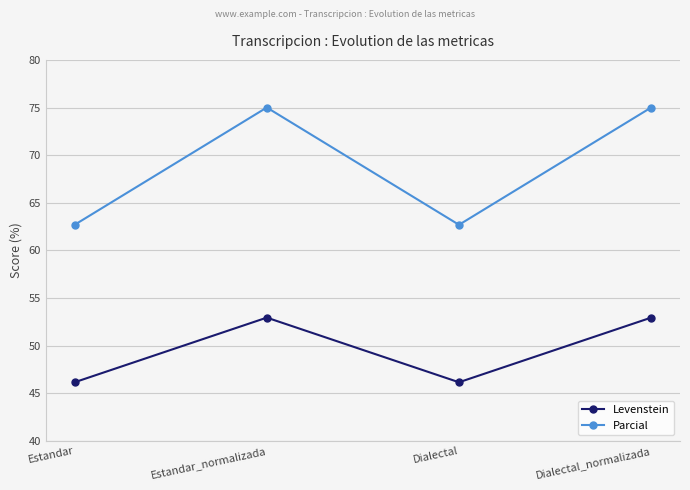

Reading right to left, transcribe all the data shown in this chart.

Levenstein: 52.9	46.2	52.9	46.2
Parcial: 75.0	62.7	75.0	62.7